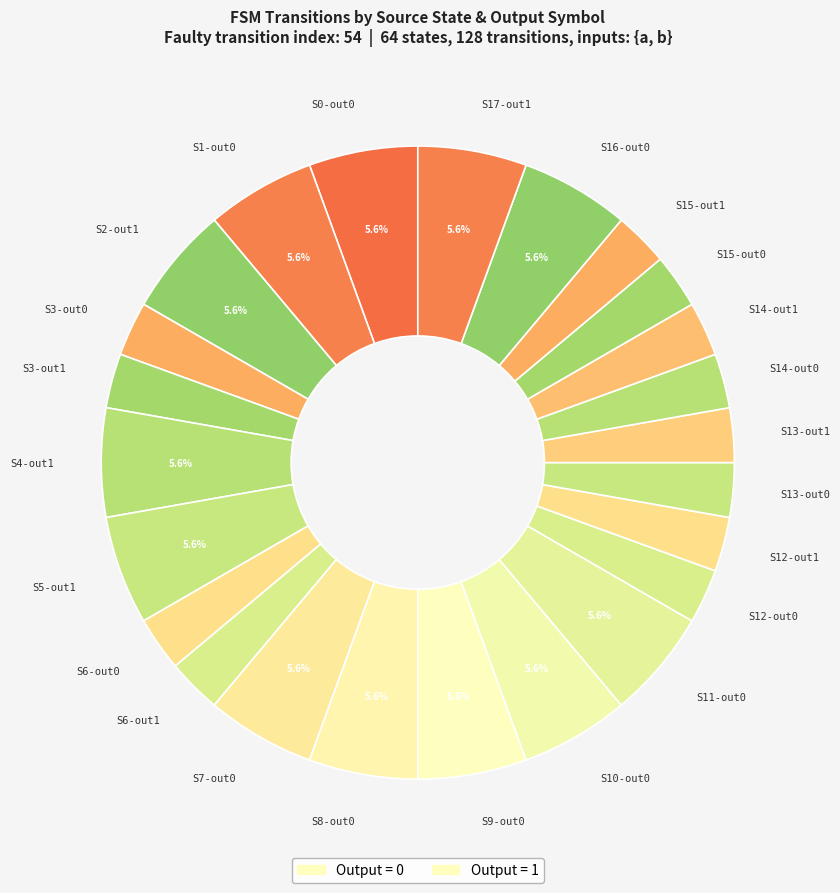

How many segments does this pie chart have?

24